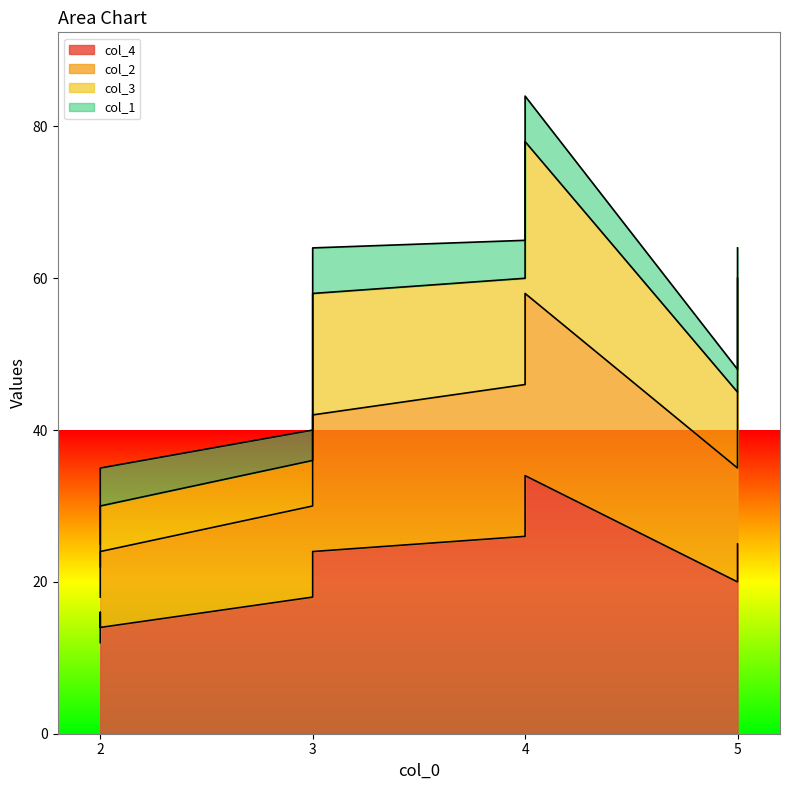

True or false: col_4 has a value of 16 at 2.

True